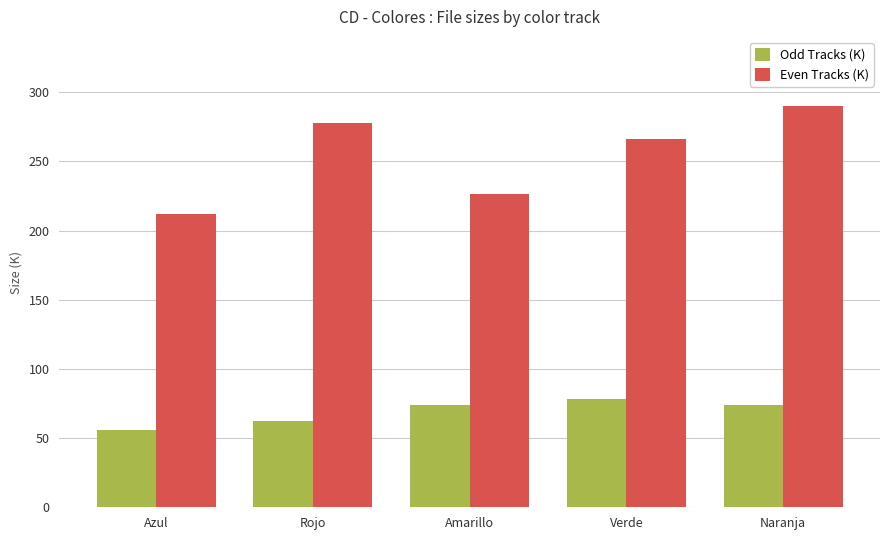

The Odd Tracks (K) series shows 88.6 at Azul. True or false?

False